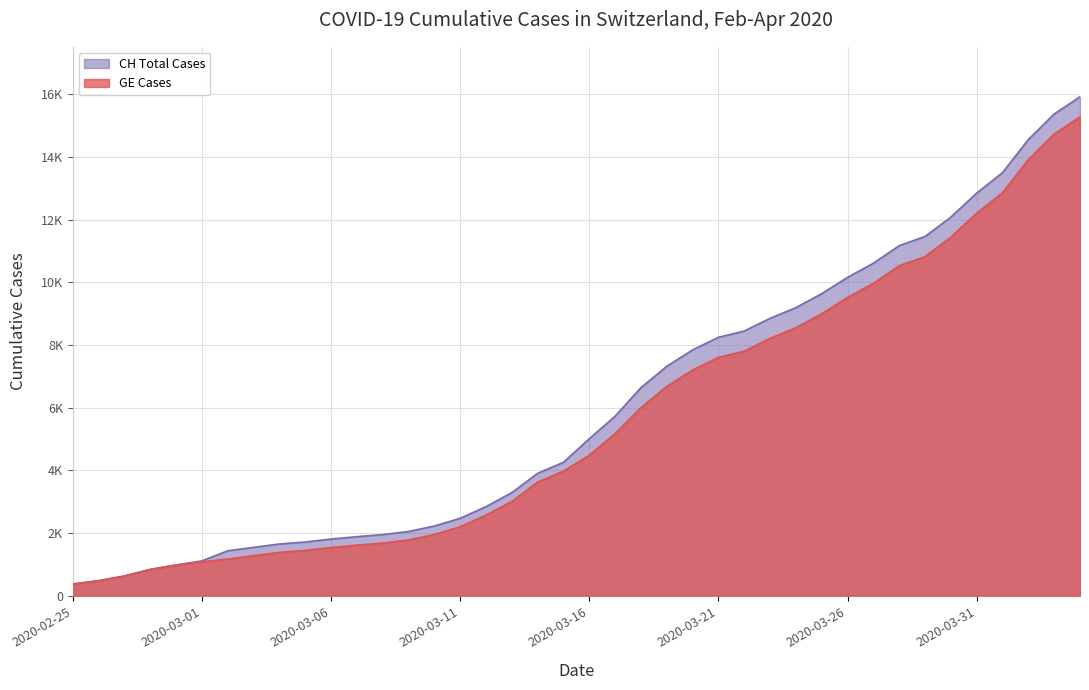

Does the chart have visible grid lines?

Yes